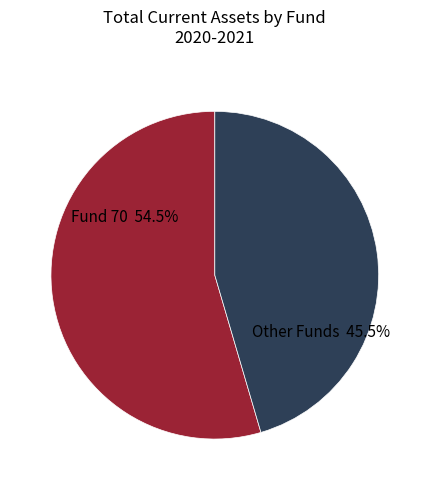

Is there a majority slice in this chart?

Yes